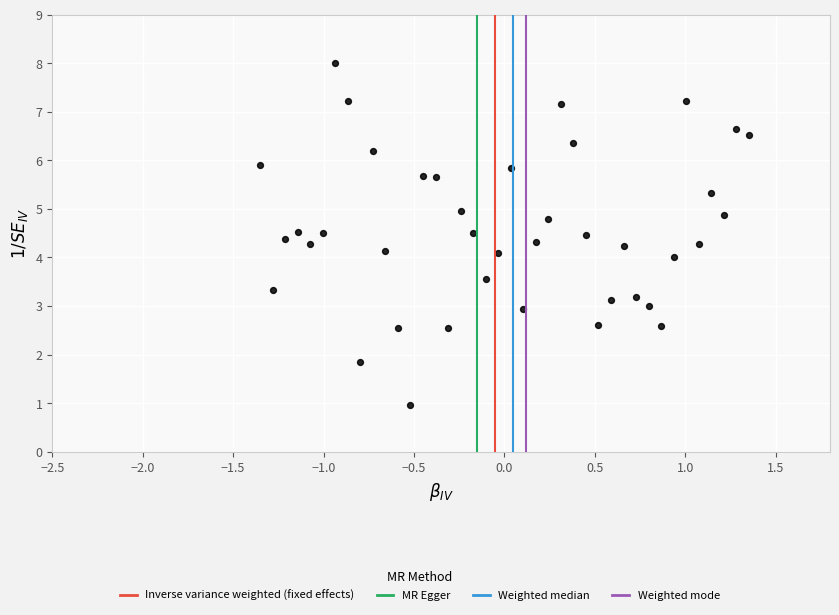

What is the range of Y values (max minus min)?

7.0